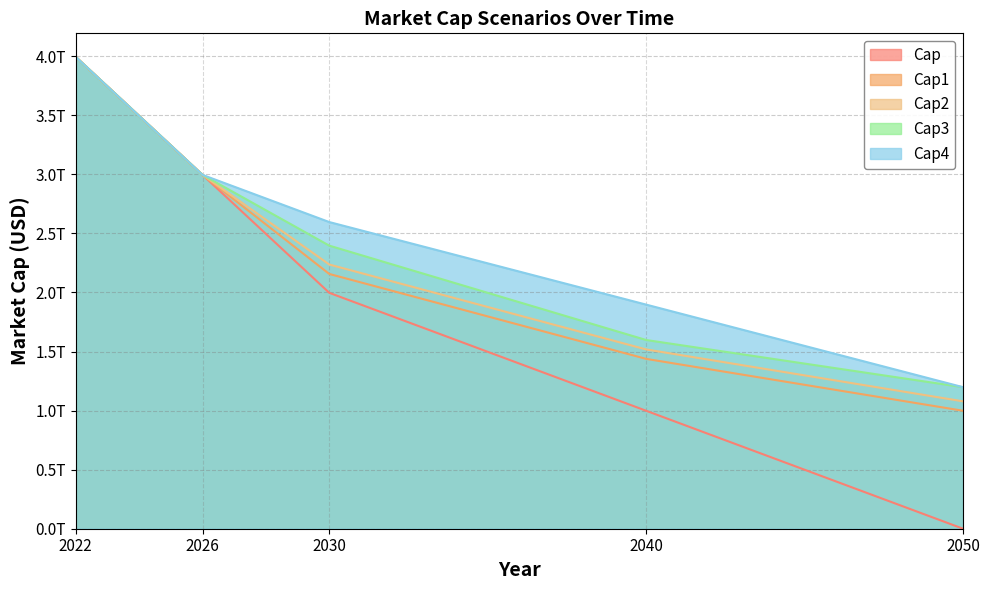

What is the value of the Cap3 point at the 3rd from the left?

2396176860745.8